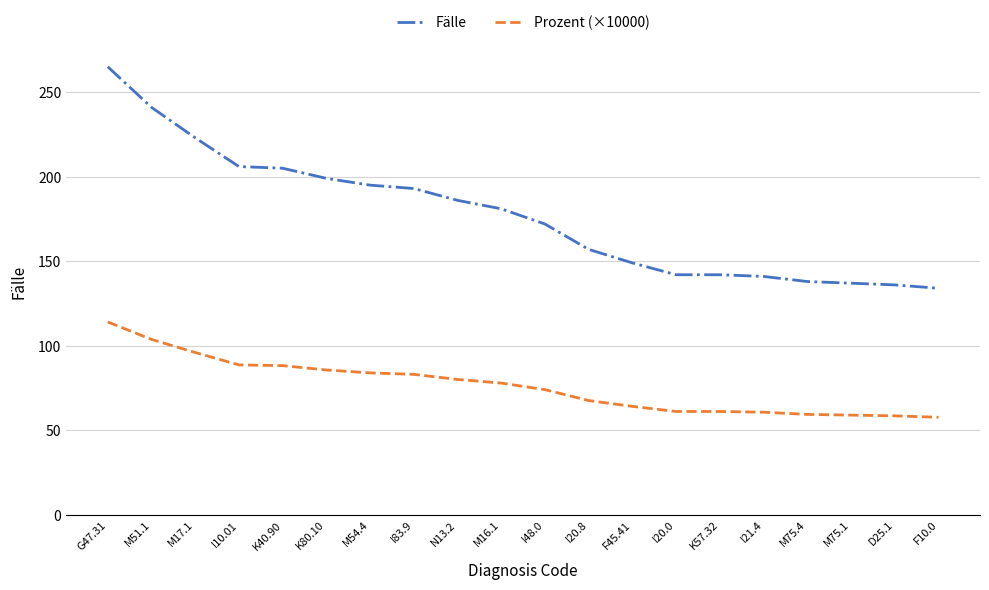

True or false: Prozent (×10000) and Fälle cross at least once.

False